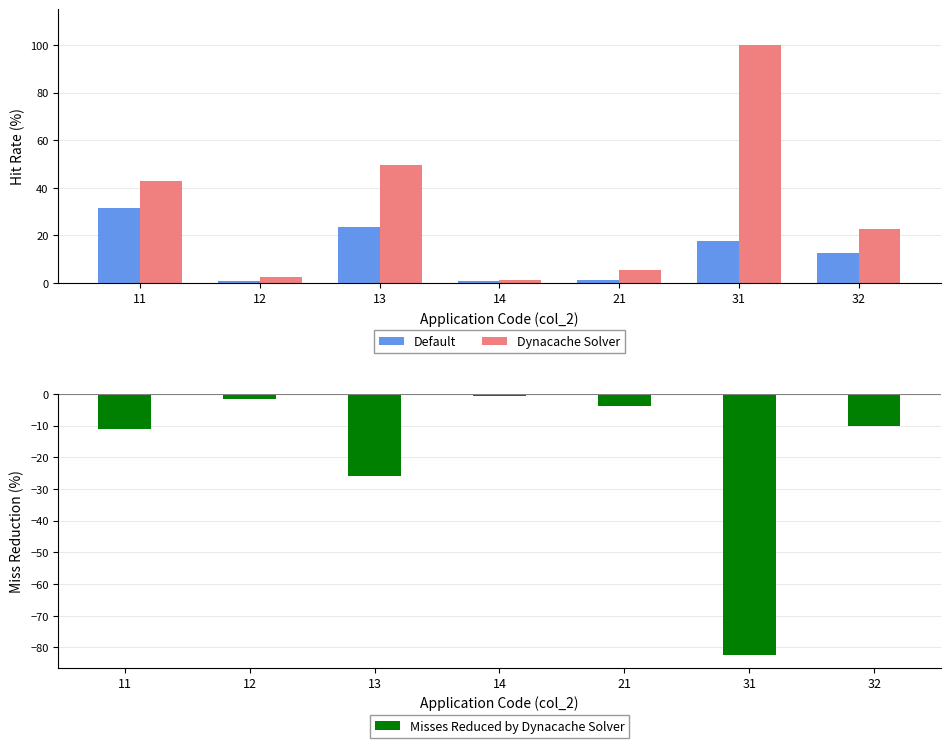

Where is Default nearest to the value 16?

31